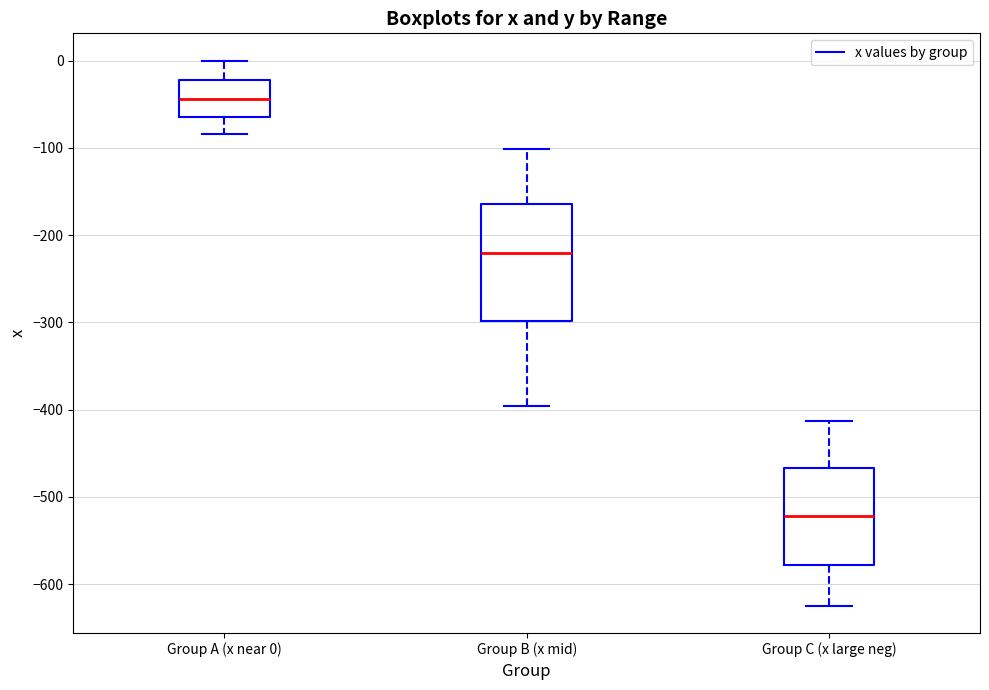

Which box's median line is the lowest?

Group C (x large neg)